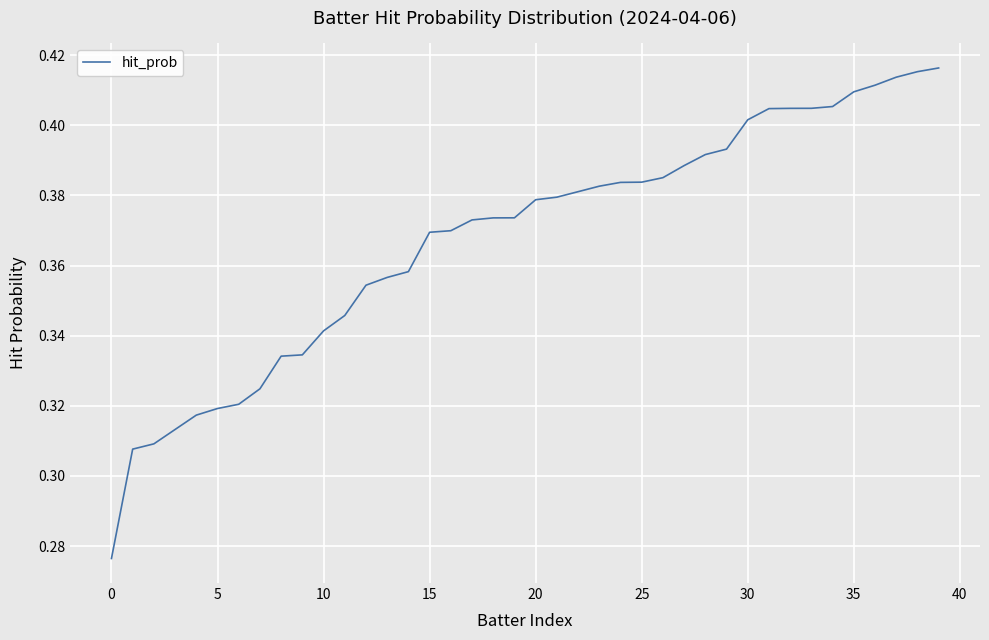

What is the smallest value displayed?

0.3